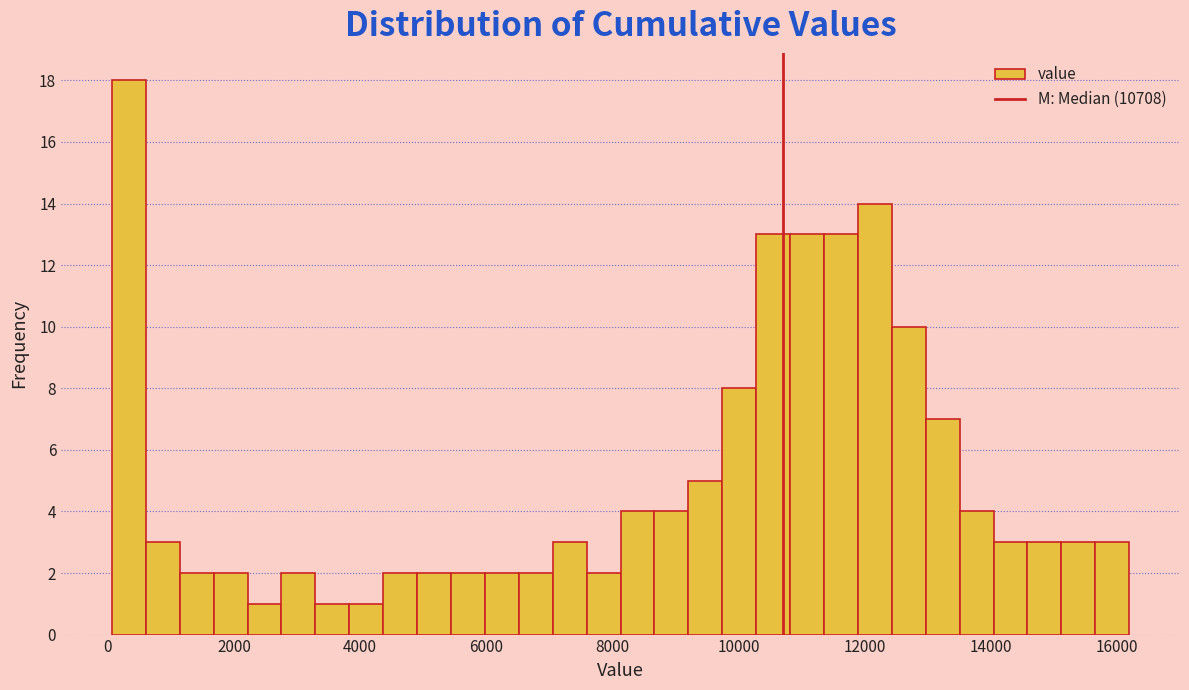

Read against the x-axis, roughly where is the centre of the tallest bar?

400